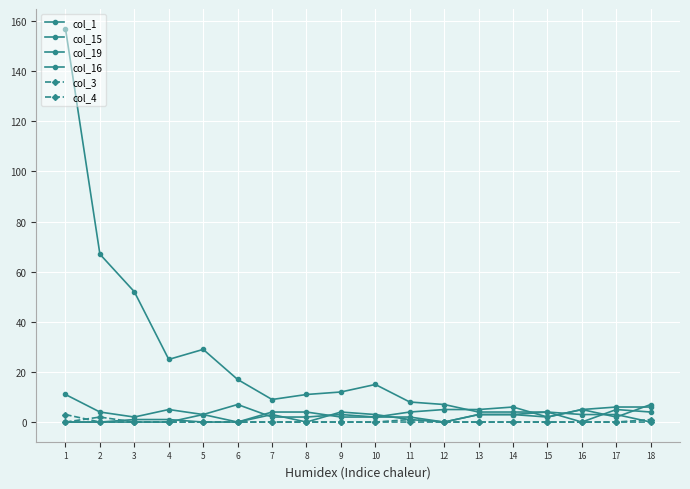

How many lines are shown in the chart?

6